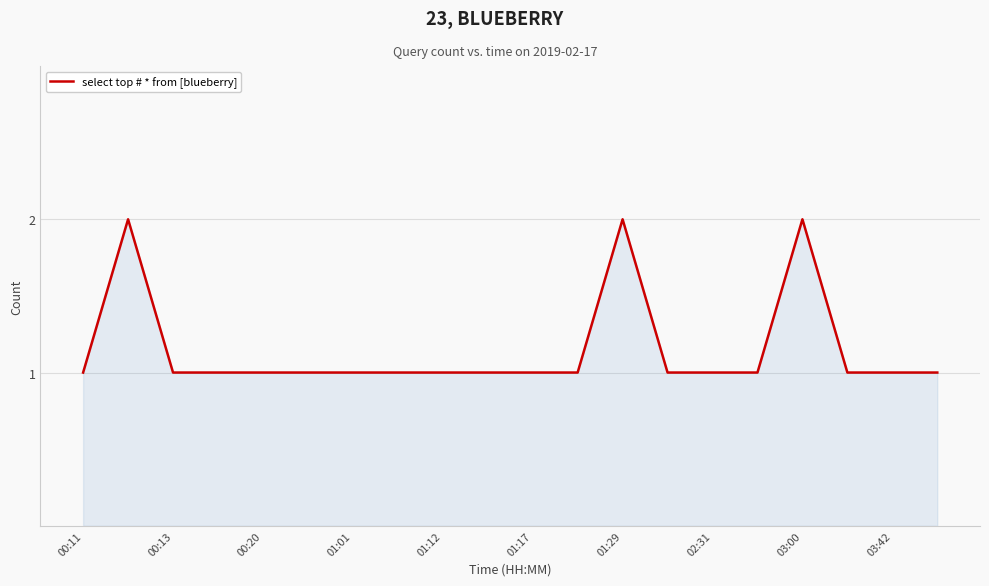

Count the number of data series in this chart.

1